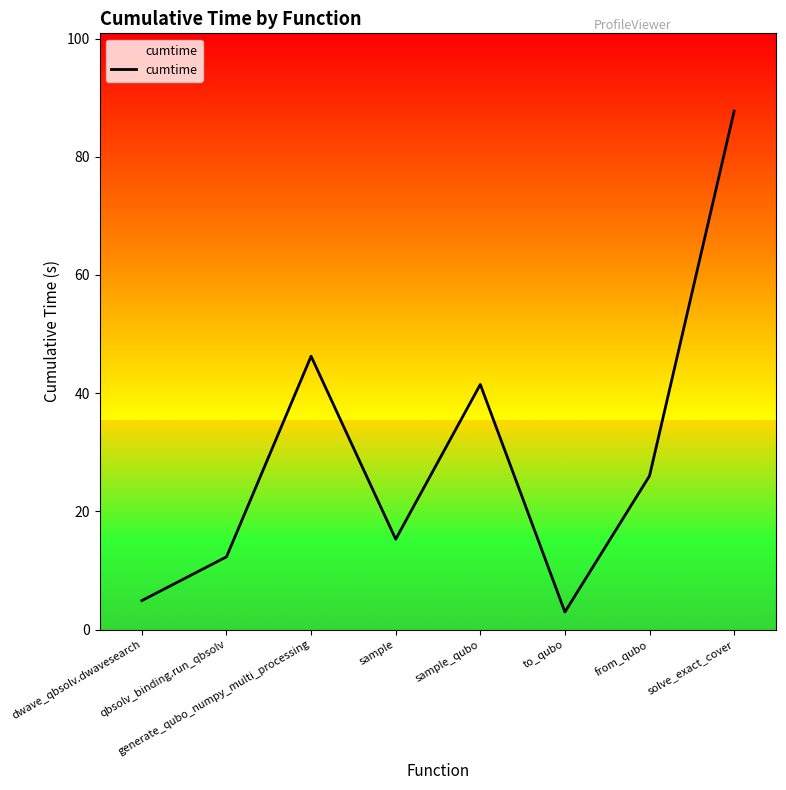

Does the chart display data point markers on the line(s)?

No